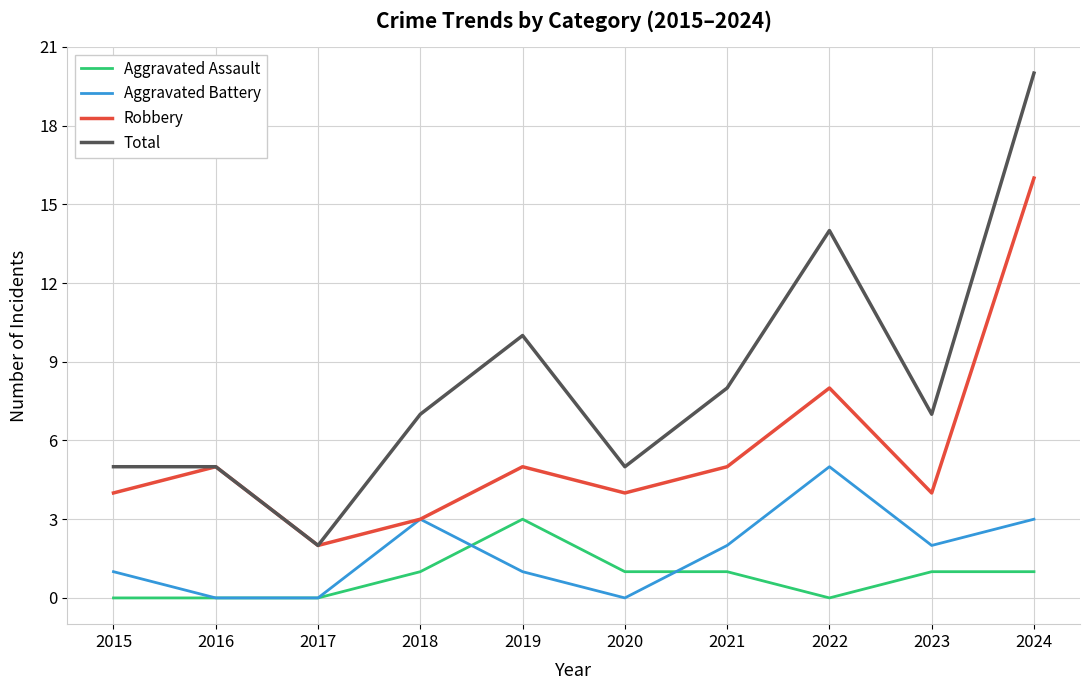

Rank the series at 2020 from lowest to highest value.

Aggravated Battery, Aggravated Assault, Robbery, Total